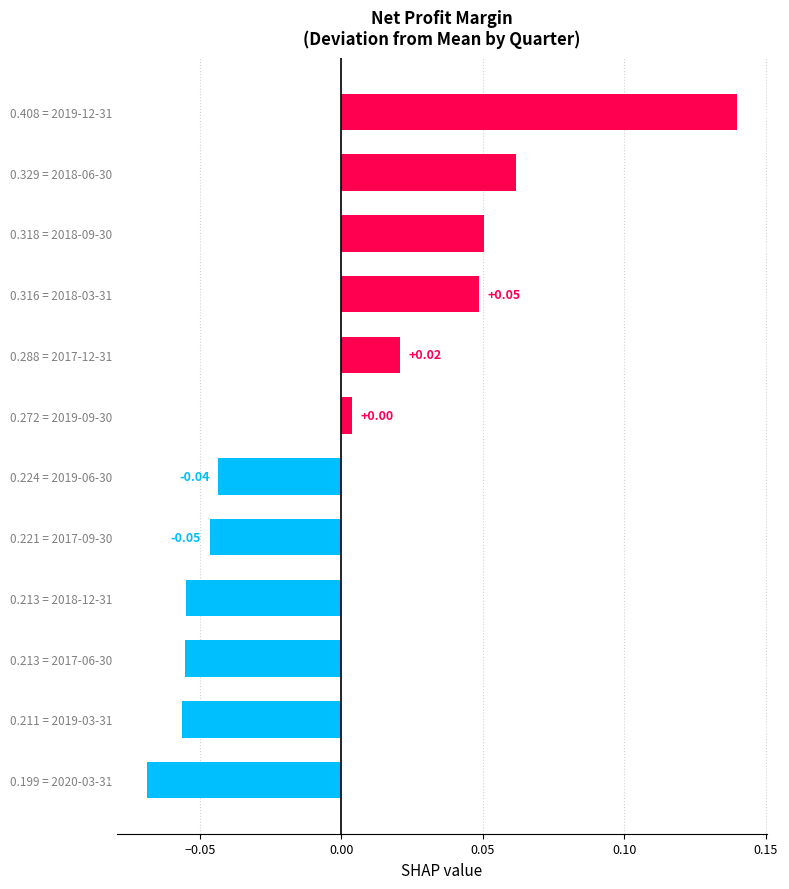

At which category does the chart reach its minimum across all series?

0.199 = 2020-03-31